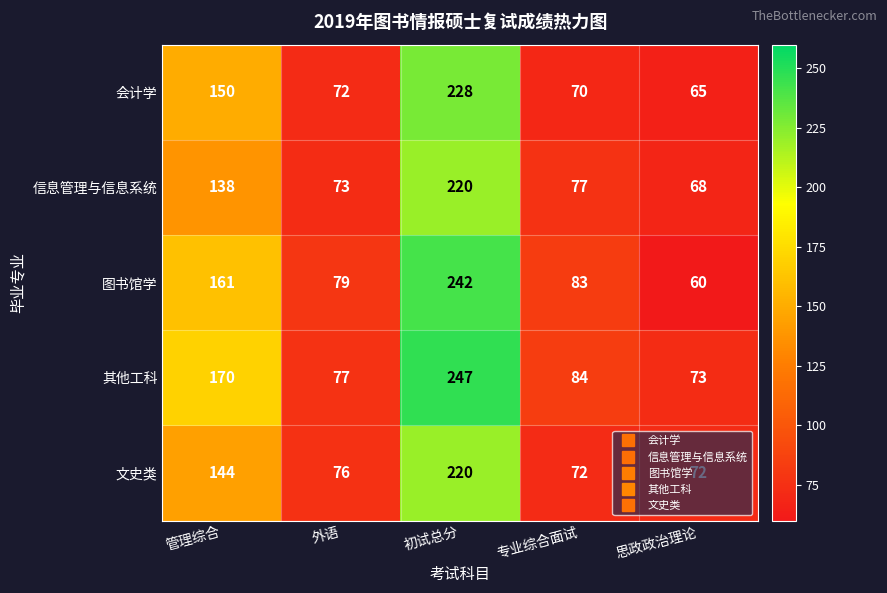

Which series has the widest spread of values?

图书馆学